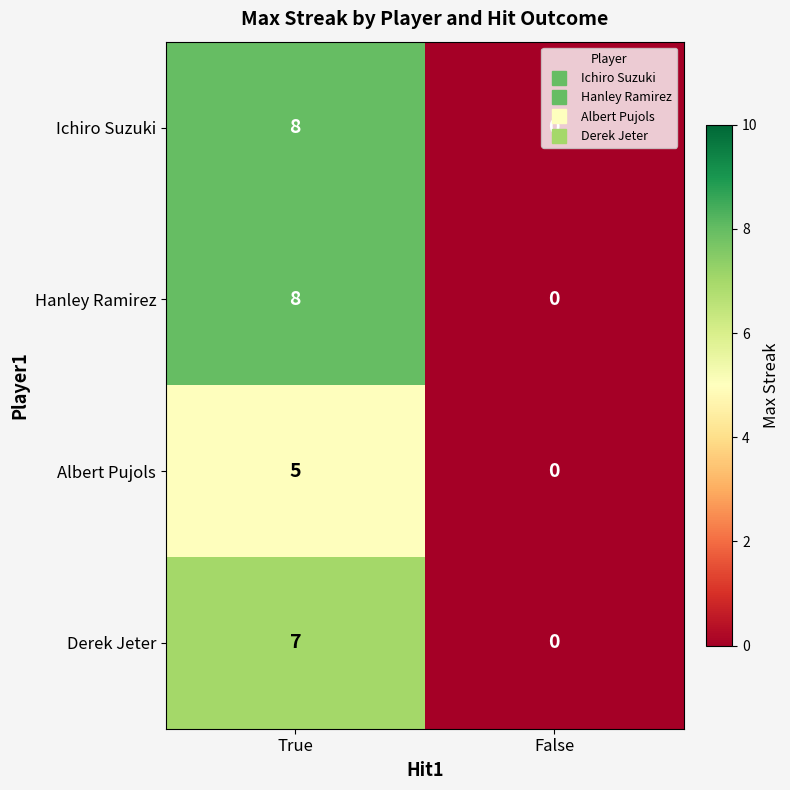

What is the difference between the maximum and minimum values in the Derek Jeter series?

7